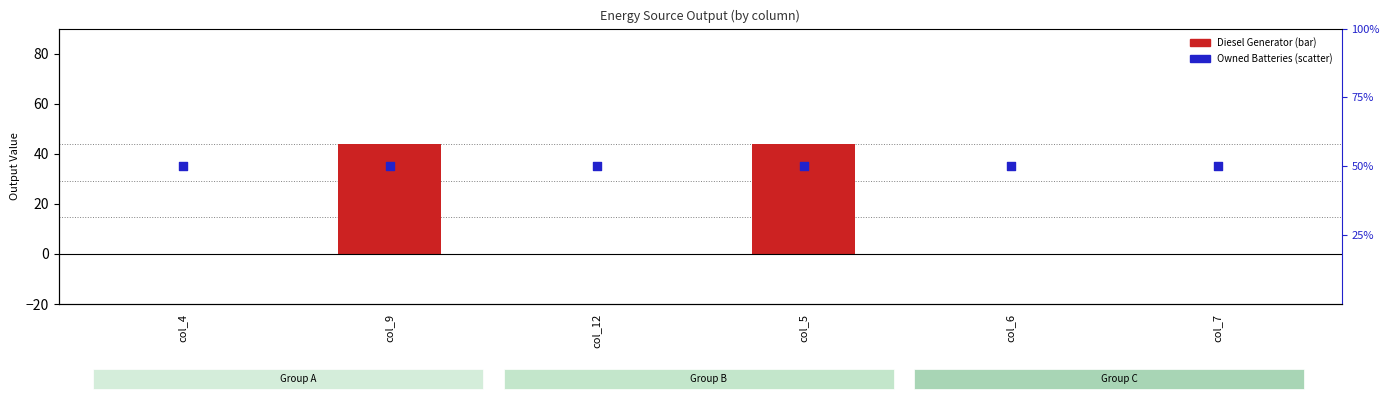

Which series reaches the maximum Y coordinate?

Diesel Generator